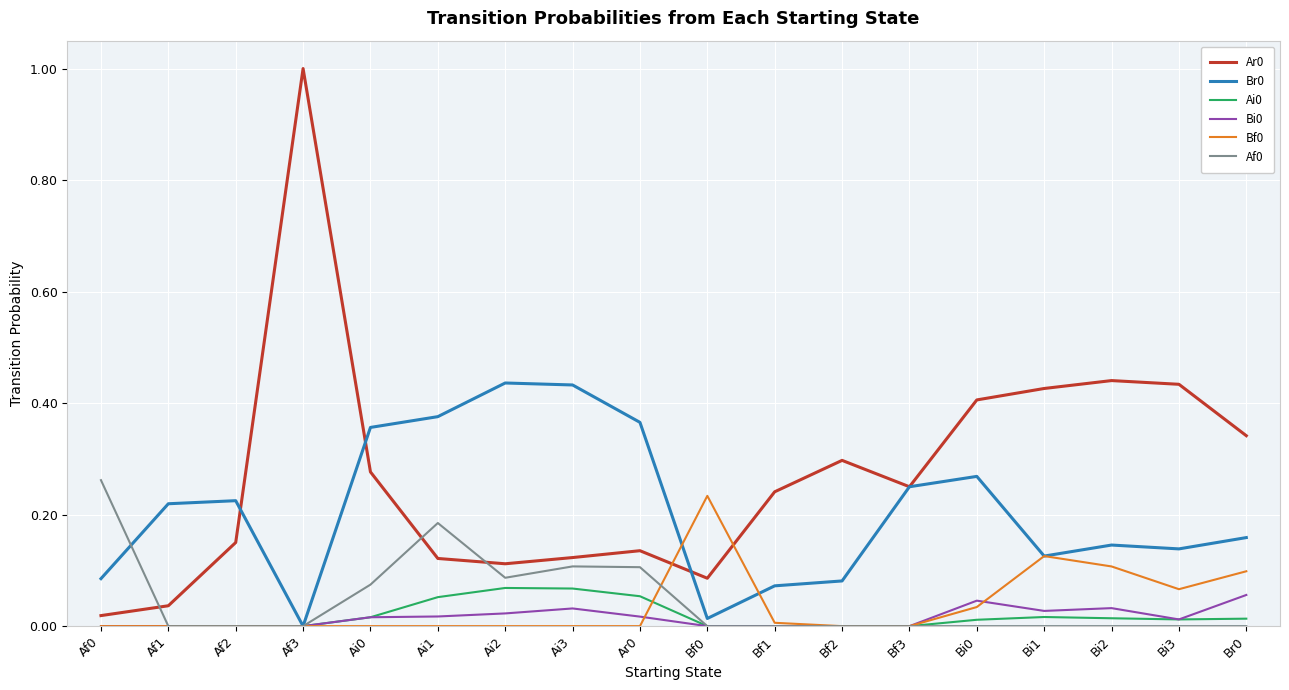

The Bi0 series shows 0.0 at Ai1. True or false?

True